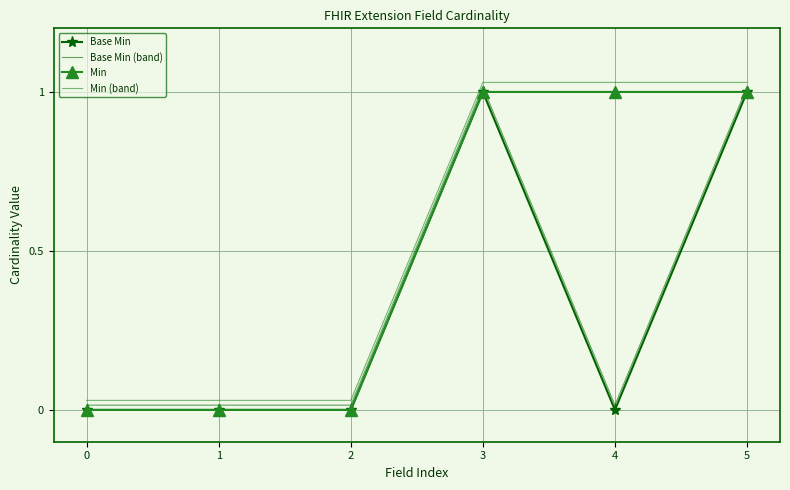

True or false: Base Min and Base Min (band) cross at least once.

False